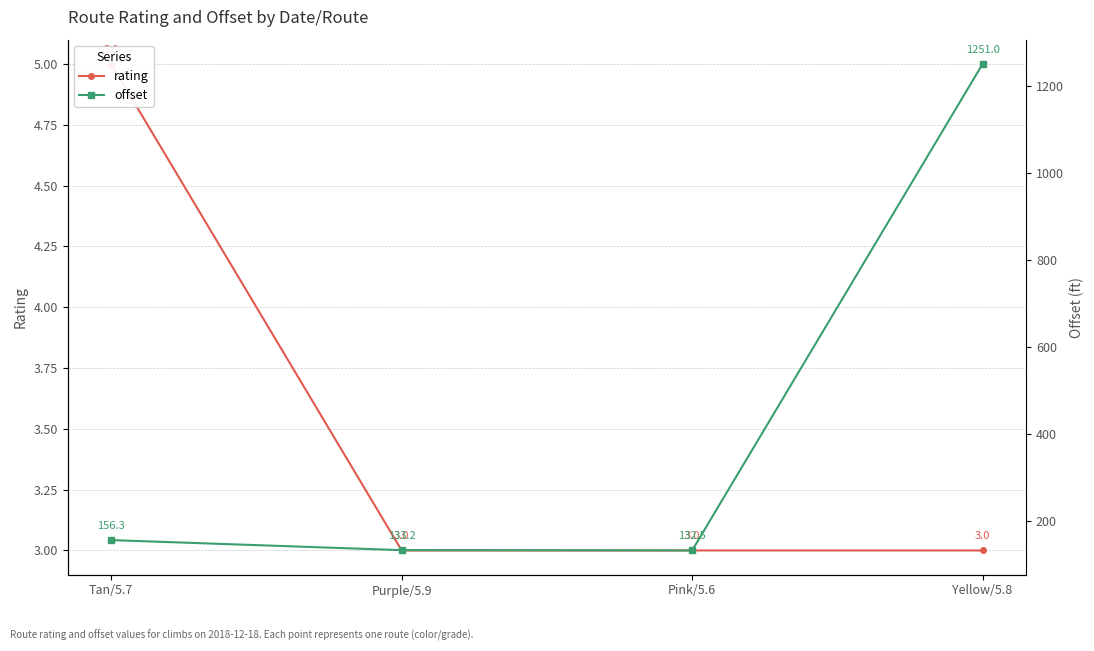

At how many categories does at least one series exceed 124?

4